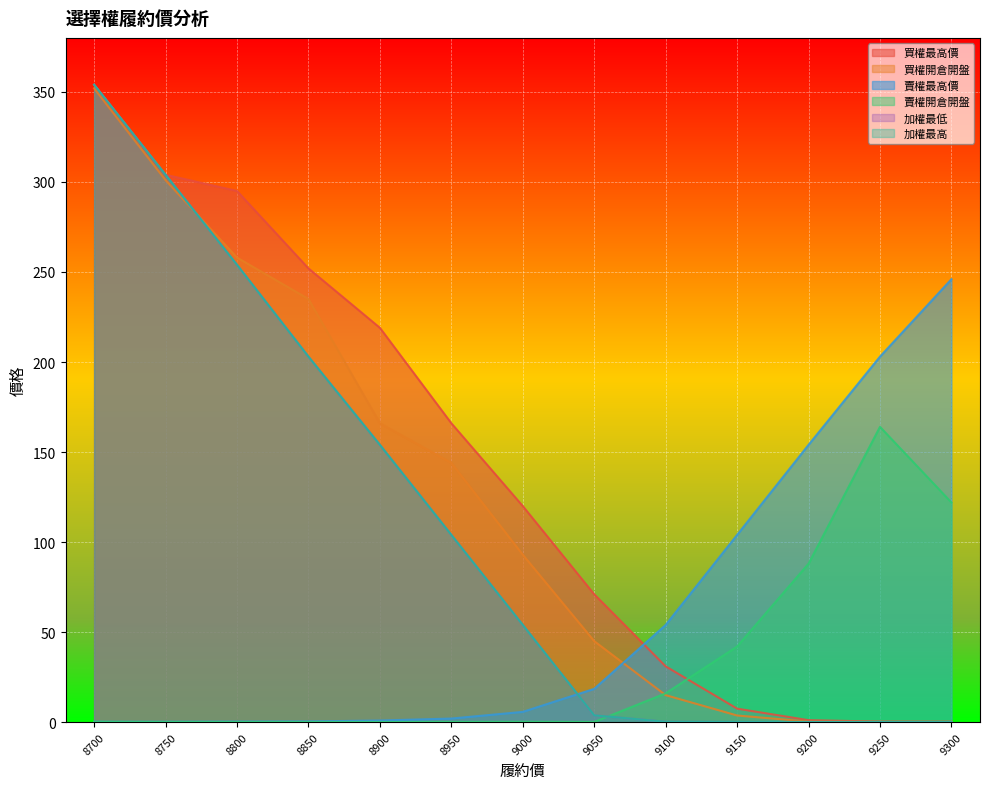

Is the value of 賣權最高價 at 9000 greater than the value of 買權最高價 at 8950?

No